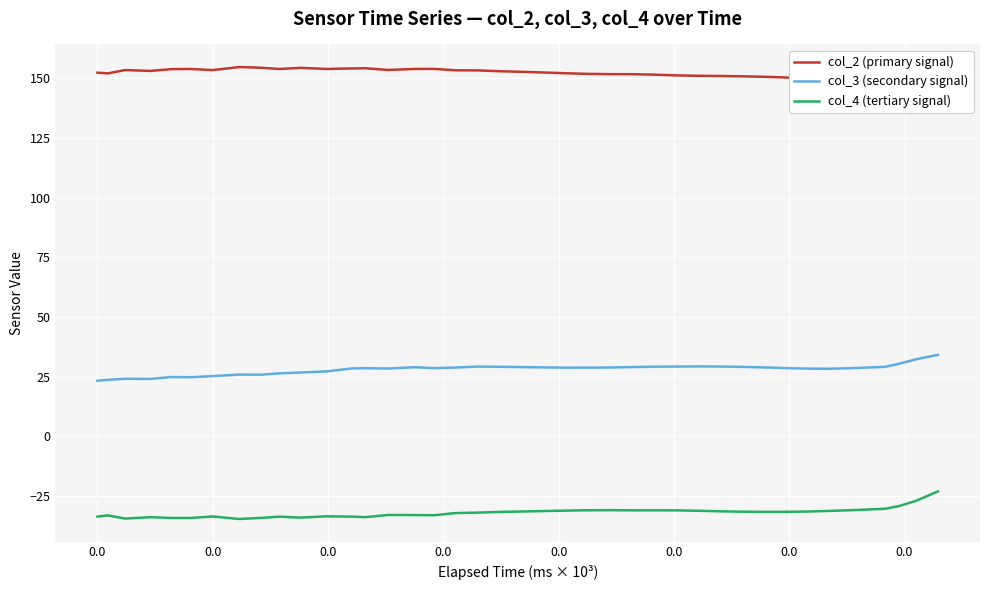

What is the difference between the maximum and second lowest values in the col_4 (tertiary signal) series?

11.4